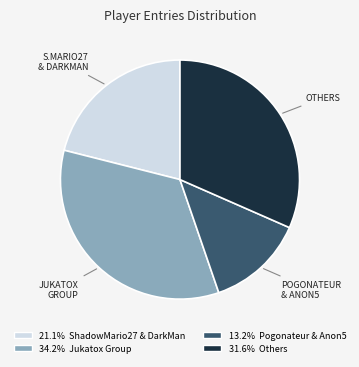

Does any single category account for the majority?

No